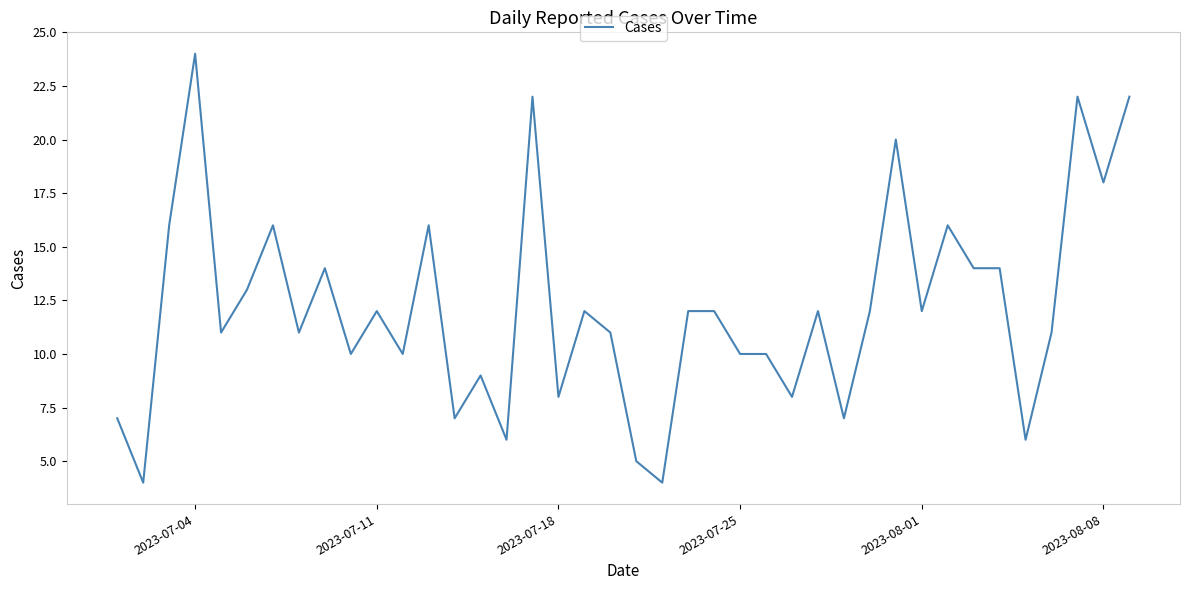

What is the greatest value displayed?

24